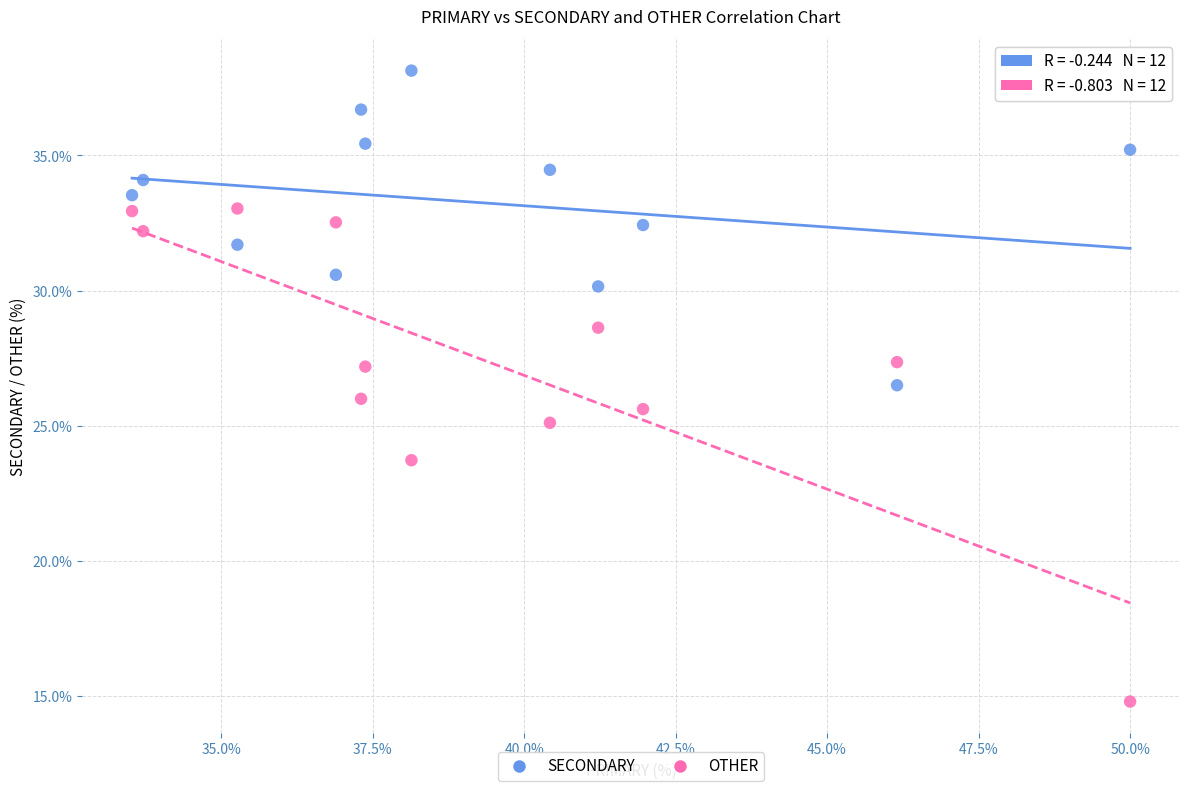

Which series contains the highest Y value?

SECONDARY